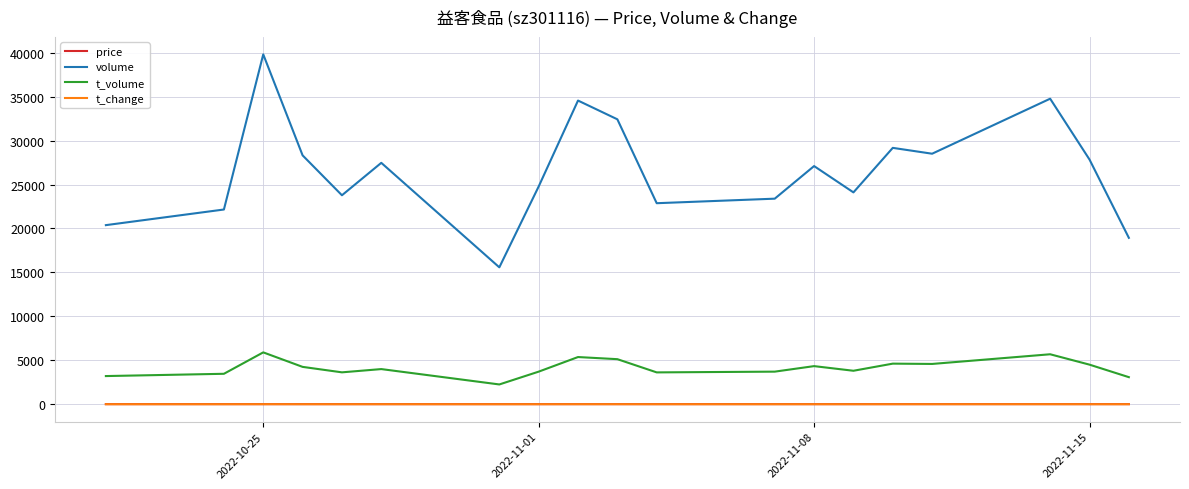

True or false: price has more than 0 interior local peaks.

True